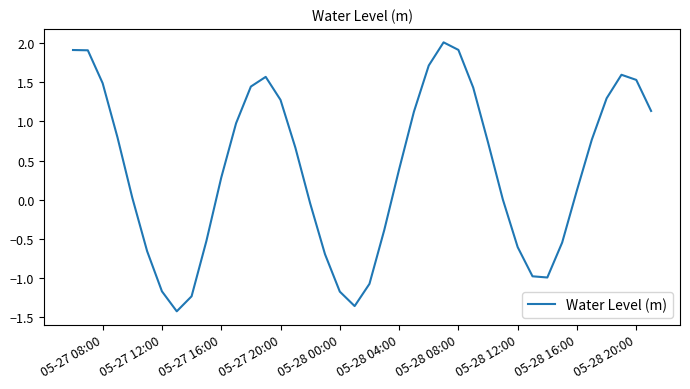

What is the maximum value shown in the chart?

2.0